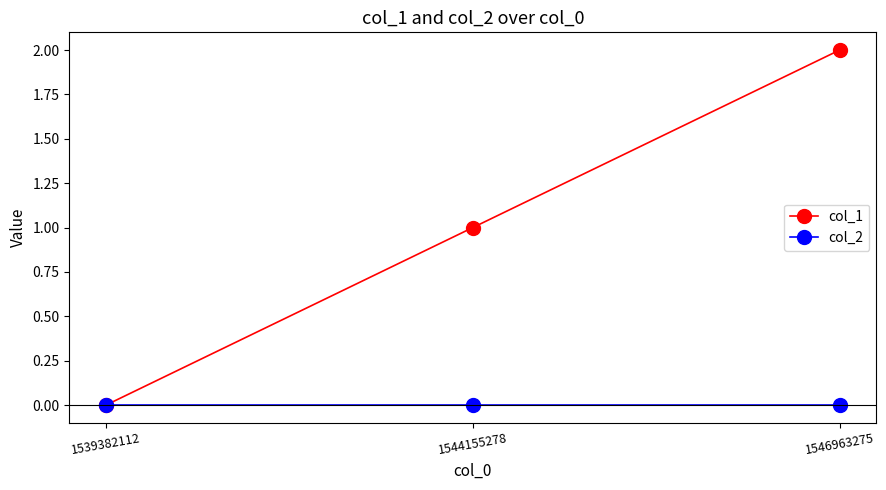

Which series has the largest total across all categories?

col_1